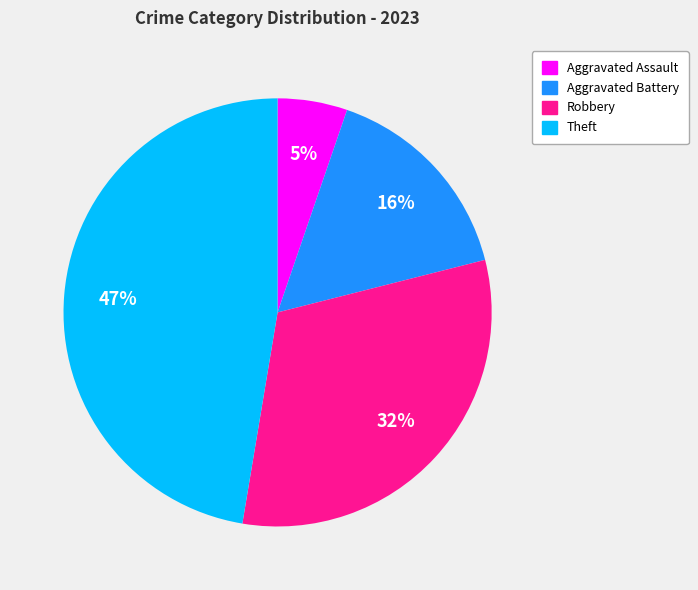

Is there a majority slice in this chart?

No